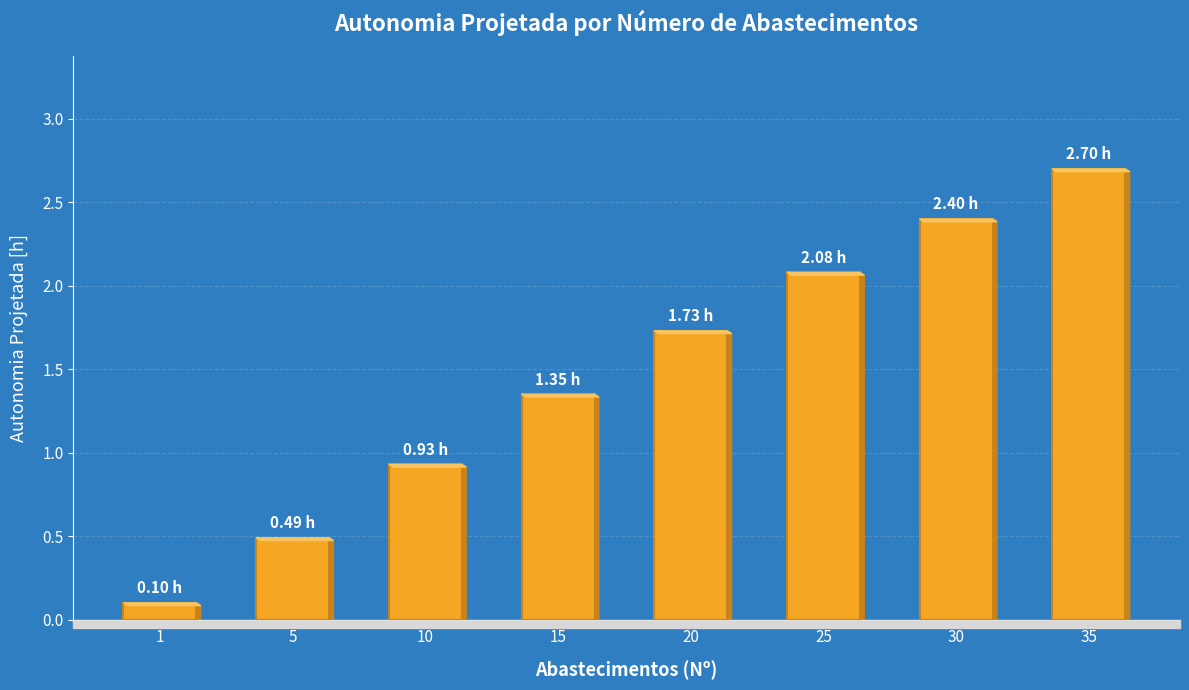

List the labels in order of value, largest first.

35, 30, 25, 20, 15, 10, 5, 1